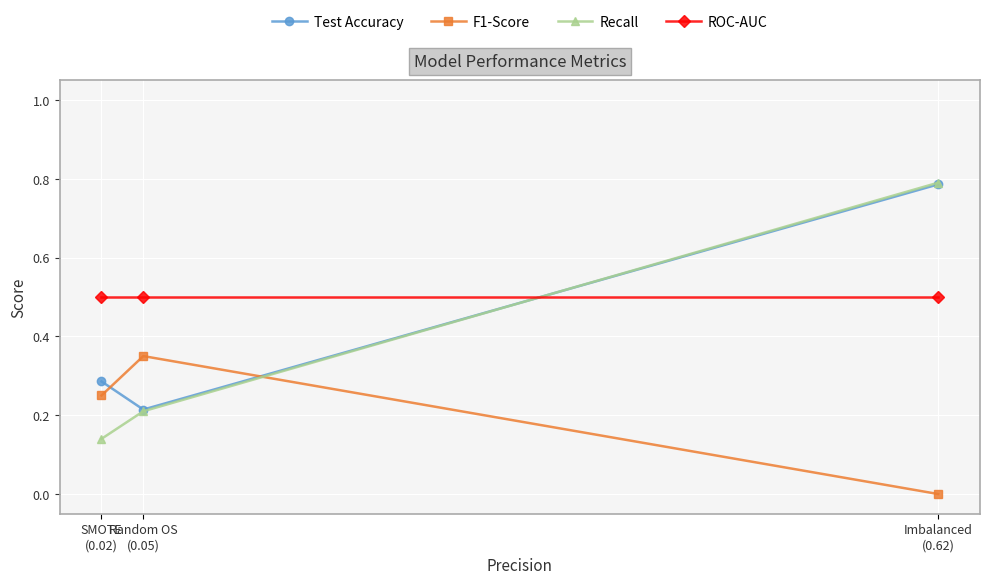

What position from the left is Imbalanced
(0.62)?

3